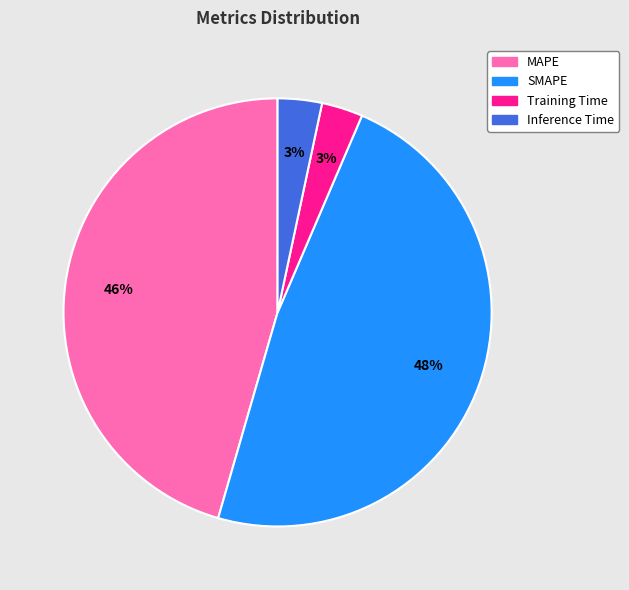

Which slice is the largest?

SMAPE